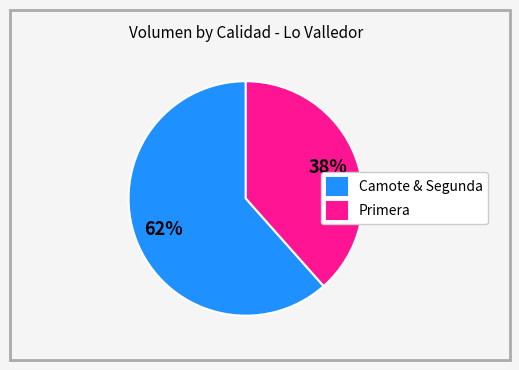

Which category has the biggest portion of the pie?

Camote & Segunda